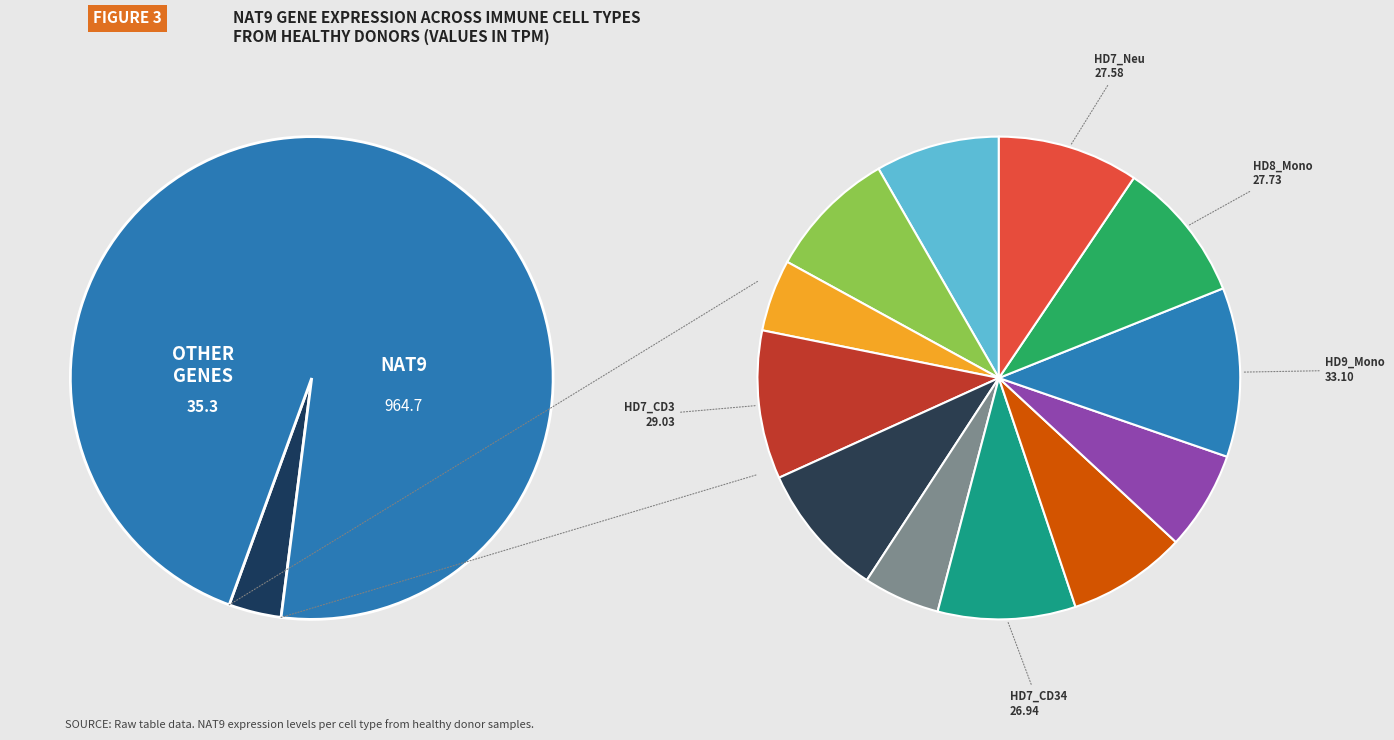

Count the number of slices in the pie.

12